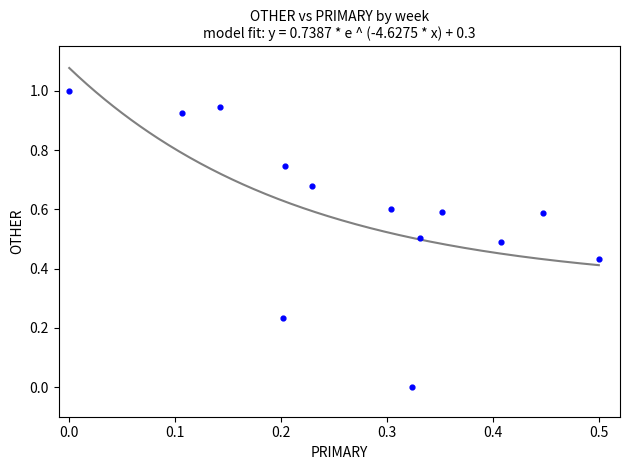

What is the range of Y values (max minus min)?

1.0